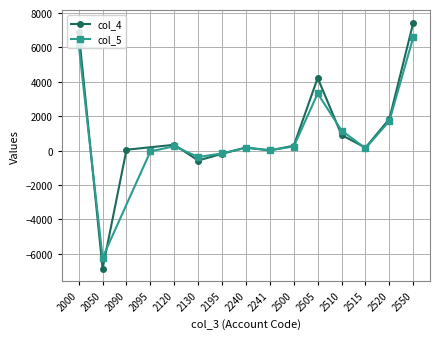

True or false: col_4 has a value of -182 at 2195.

True